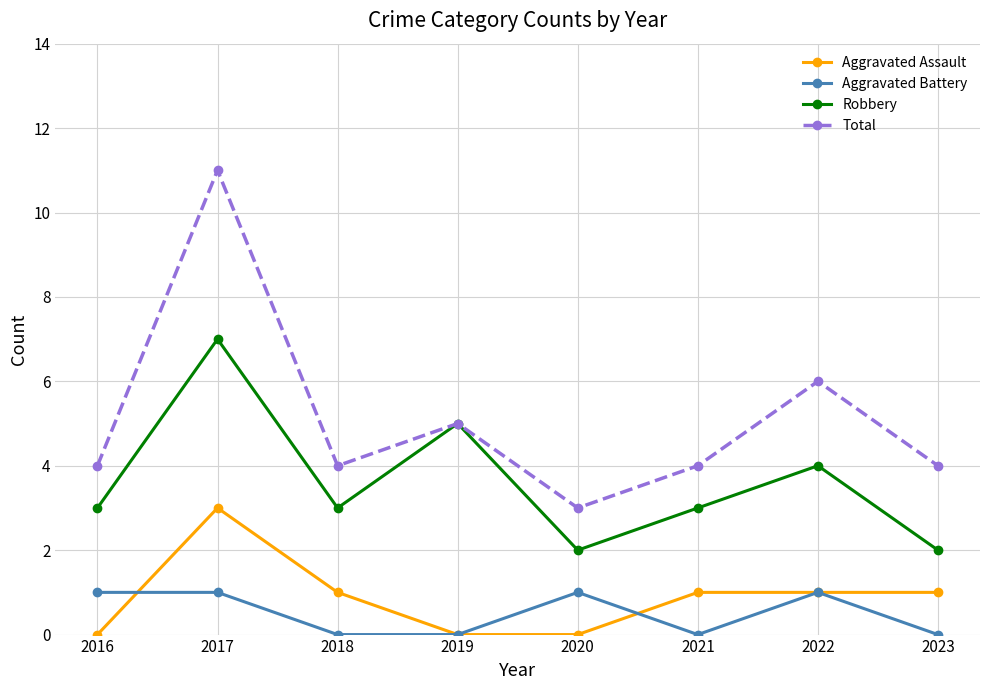

The value of Robbery at 2023 is 2. True or false?

True